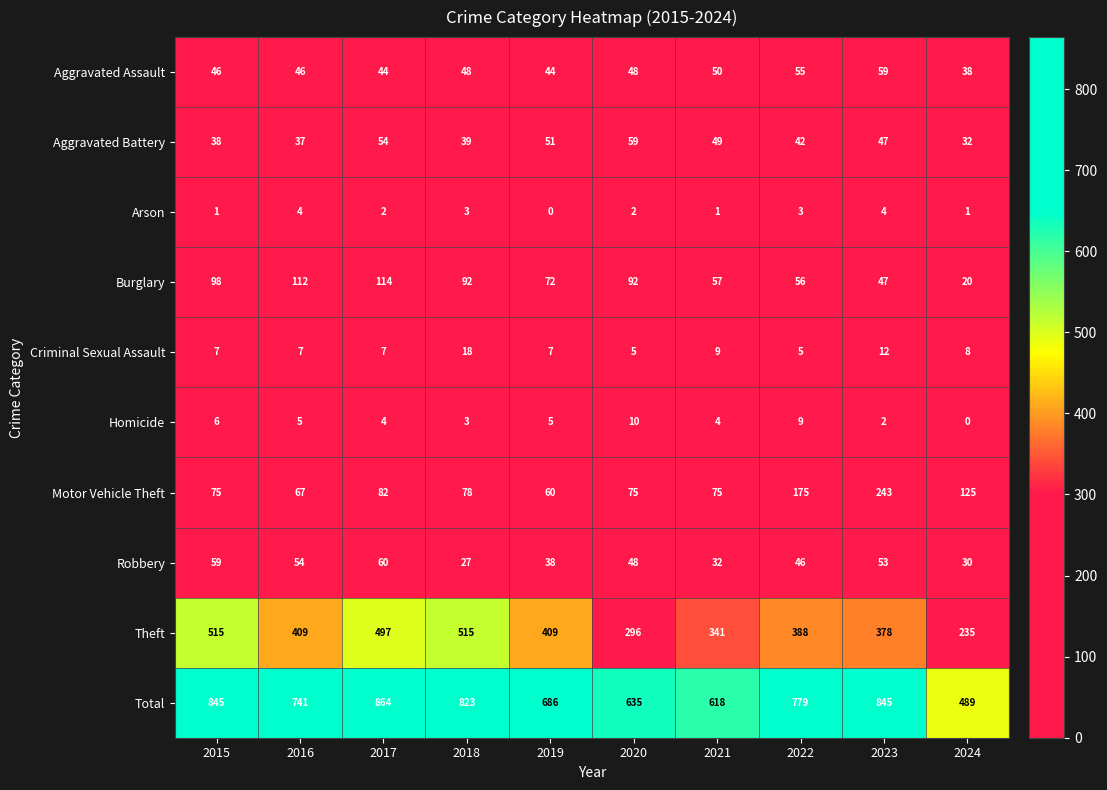

At 2017, list the series in order from largest to smallest.

Total, Theft, Burglary, Motor Vehicle Theft, Robbery, Aggravated Battery, Aggravated Assault, Criminal Sexual Assault, Homicide, Arson